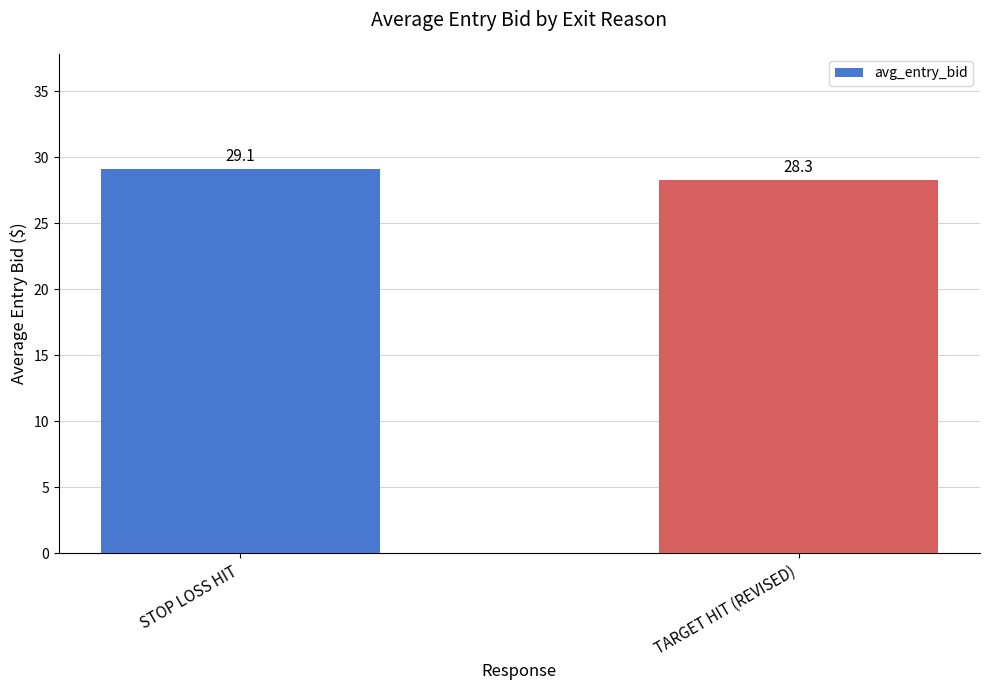

What is the greatest value displayed?

29.1